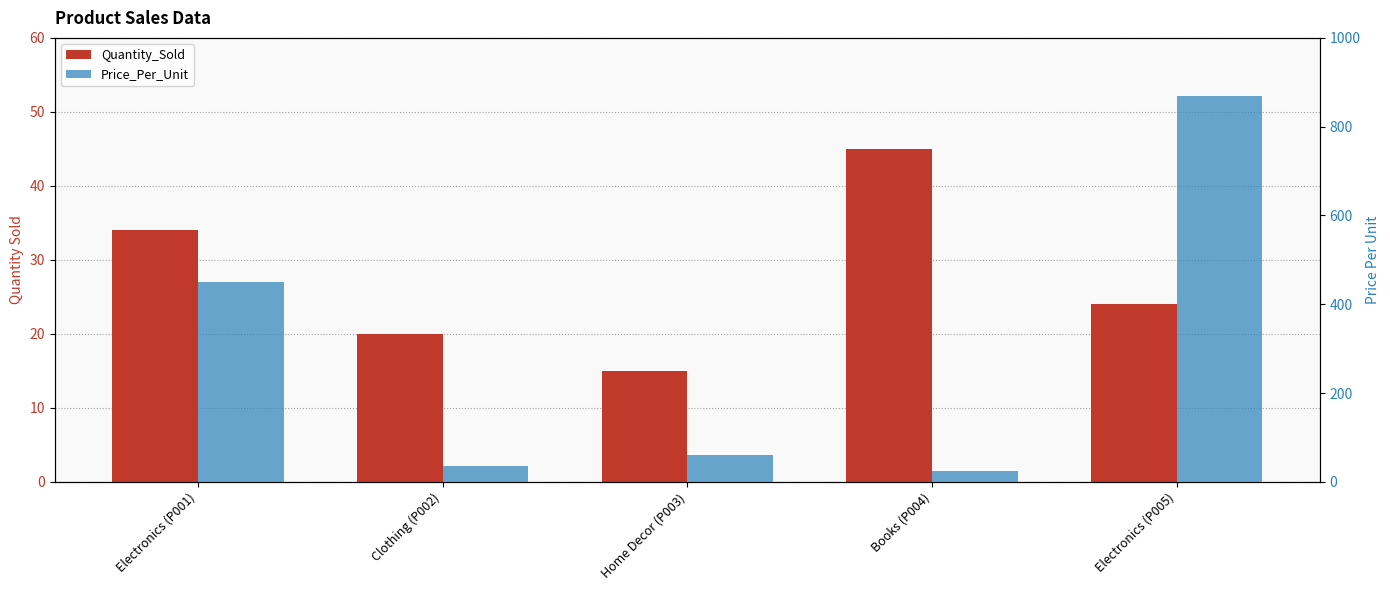

At Electronics (P001), list the series in order from smallest to largest.

Quantity_Sold, Price_Per_Unit